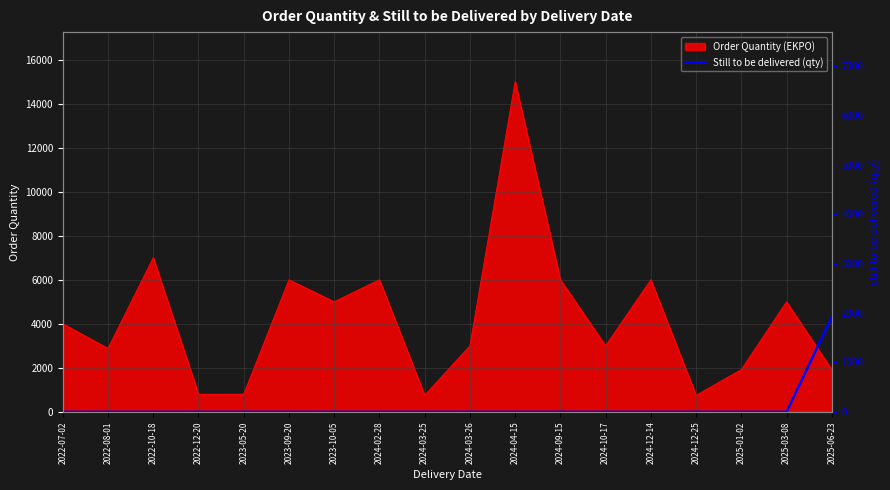

How many lines are shown in the chart?

1